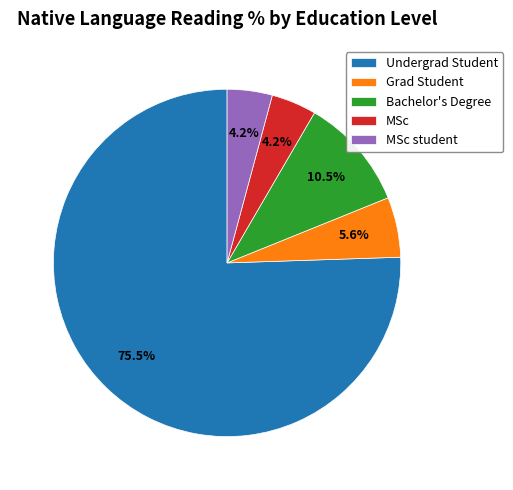

Count the number of slices in the pie.

5